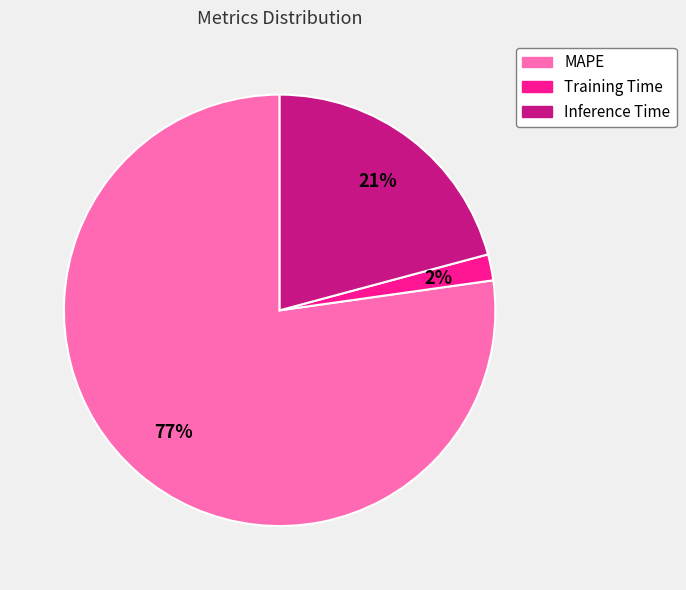

What is the ratio of the value at Inference Time to the value at MAPE?

0.3